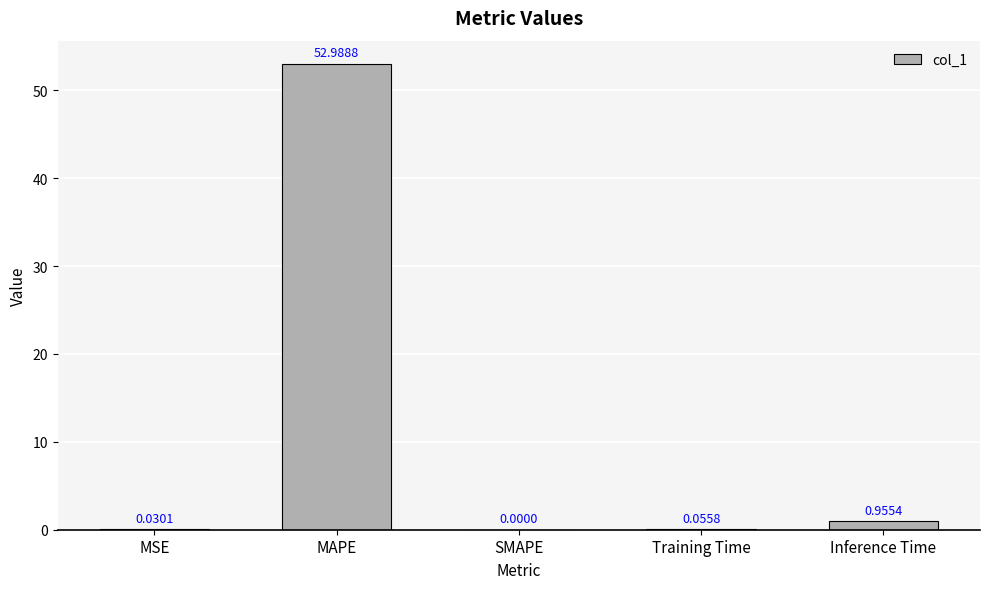

Between SMAPE and Inference Time, which is larger?

Inference Time